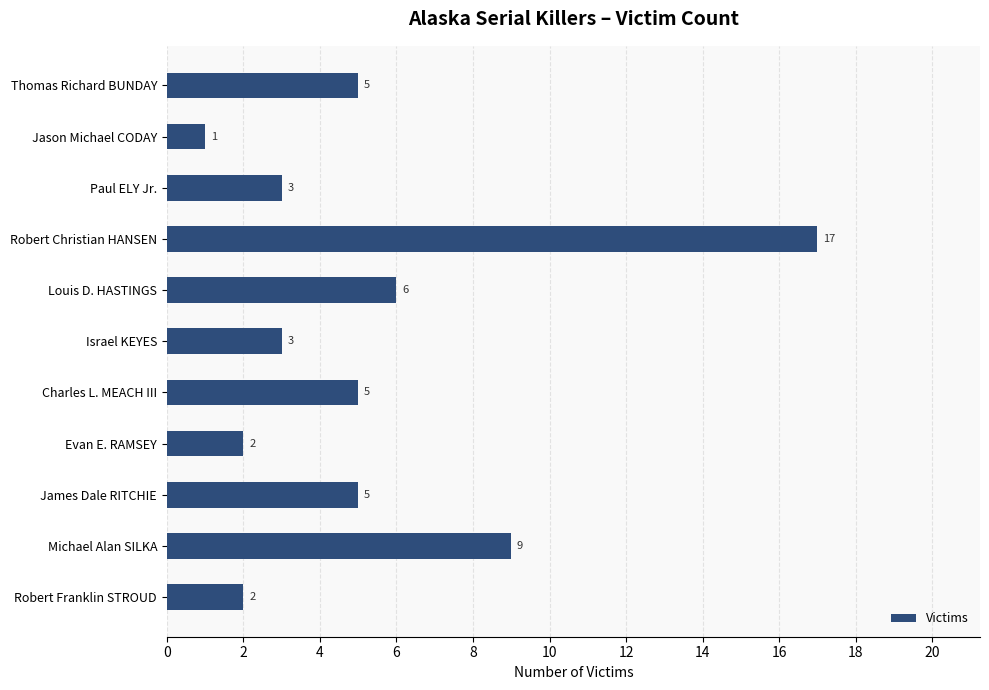

The chart shows a value of 5 at James Dale RITCHIE. True or false?

True